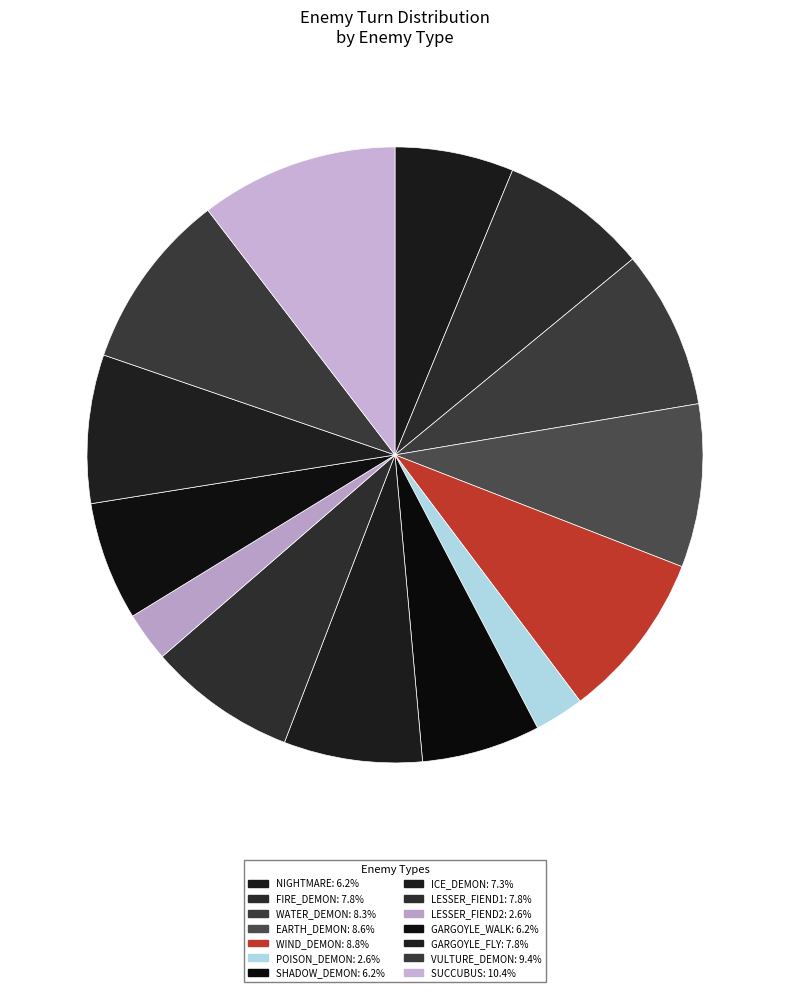

How much of the chart is everything except EARTH_DEMON?

91.4%